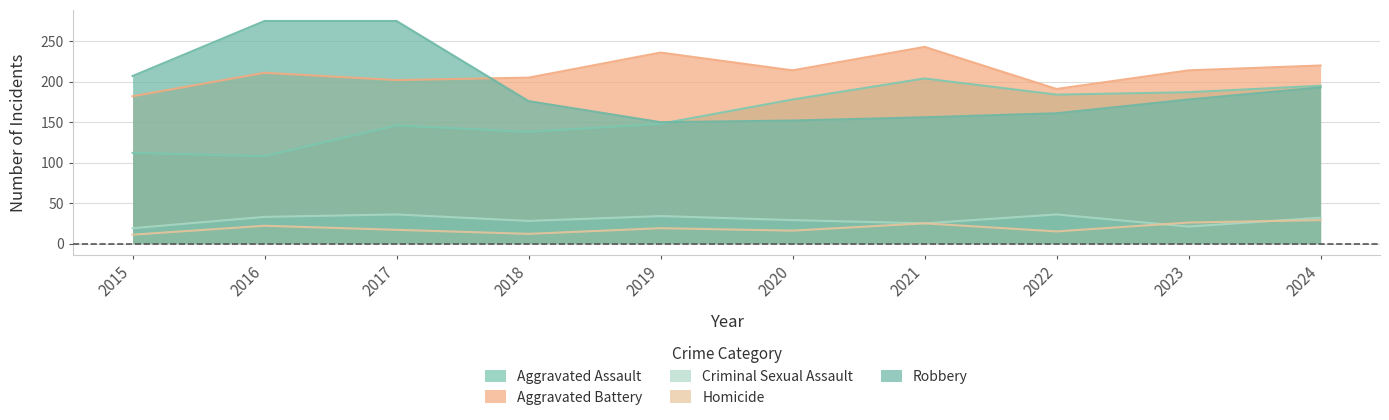

What is the value of the Robbery point at the 5th from the left?

150